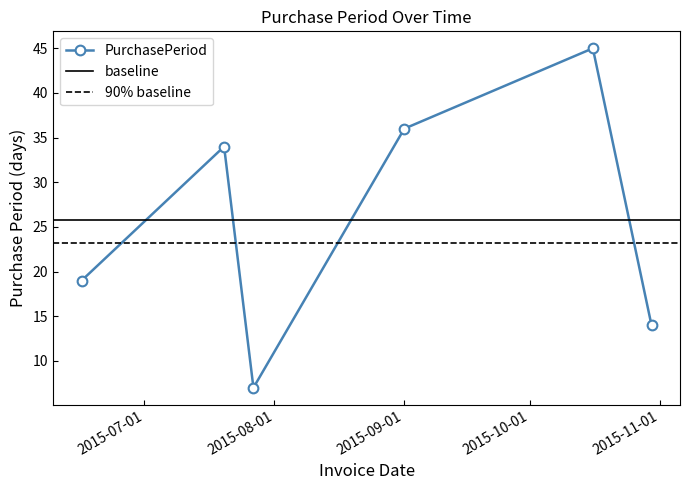

What value does the data have at 2015-10-30, to the nearest 5?

15